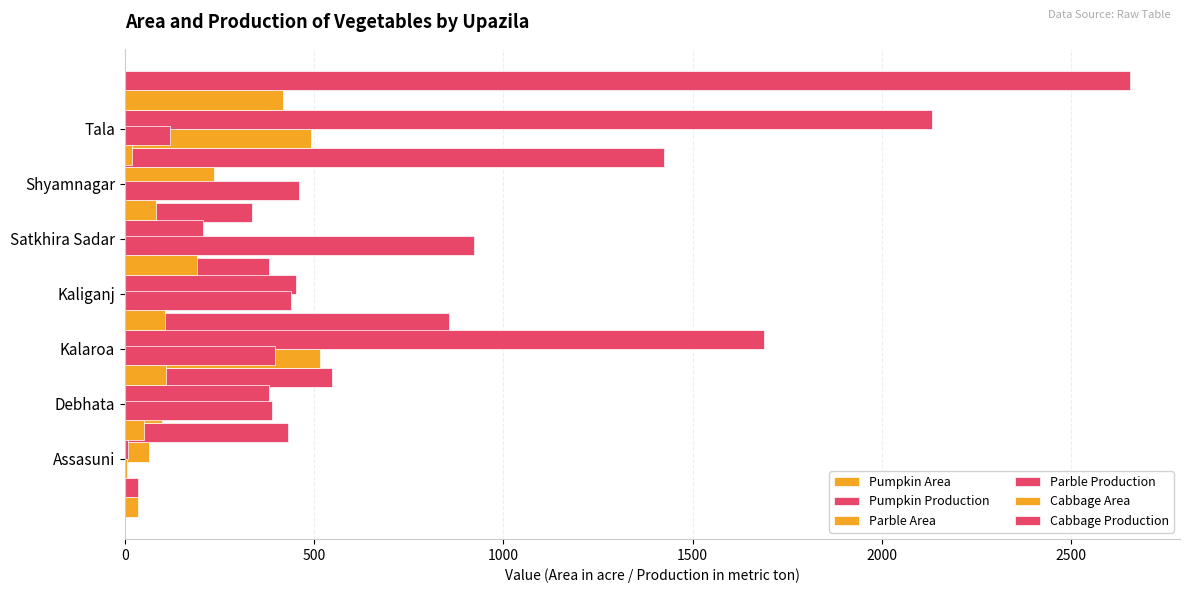

Are the bars horizontal?

Yes